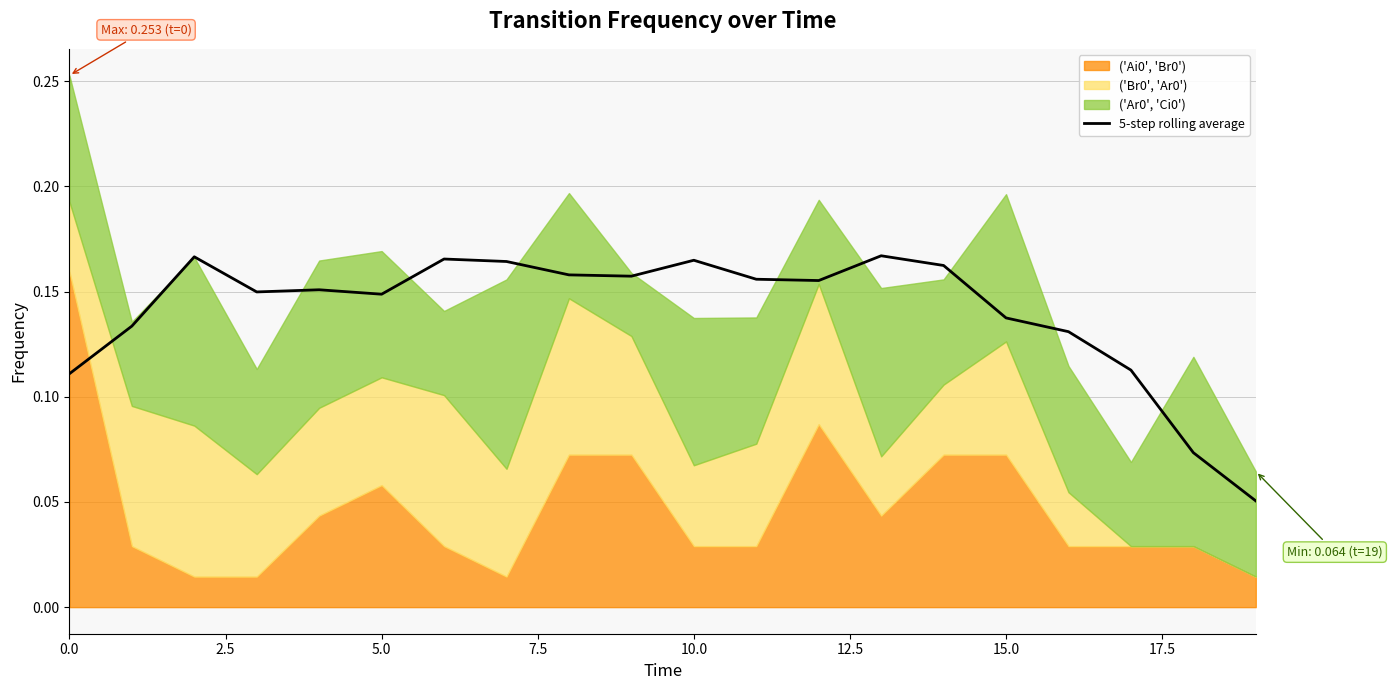

How many values are between 0 and 1?

20